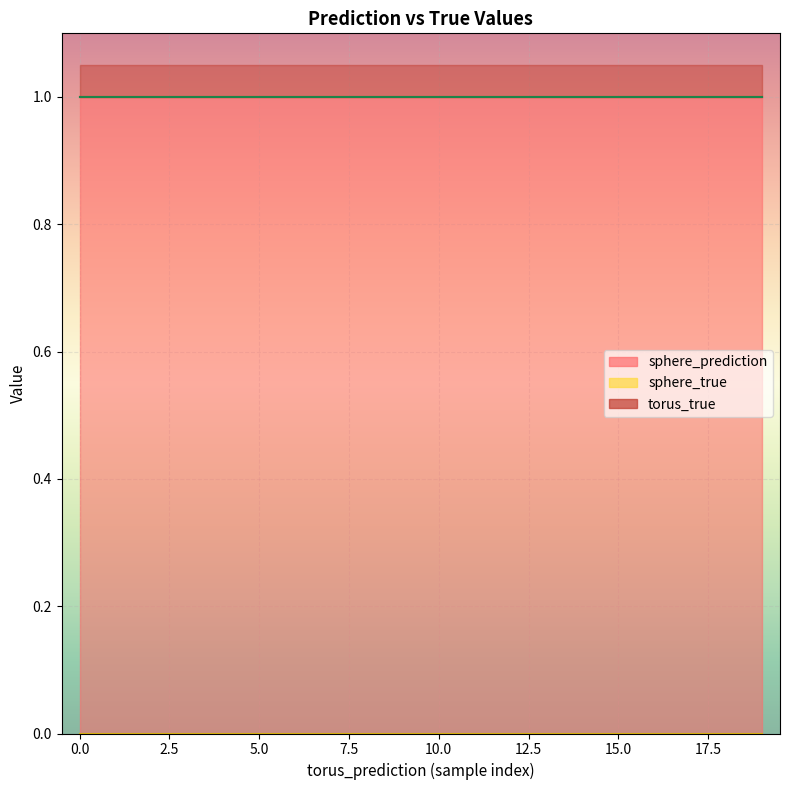

Reading left to right, transcribe all the data shown in this chart.

torus_true: 1	1	1	1	1	1	1	1	1	1	1	1	1	1	1	1	1	1	1	1
sphere_true: 0	0	0	0	0	0	0	0	0	0	0	0	0	0	0	0	0	0	0	0
sphere_prediction: 1	1	1	1	1	1	1	1	1	1	1	1	1	1	1	1	1	1	1	1